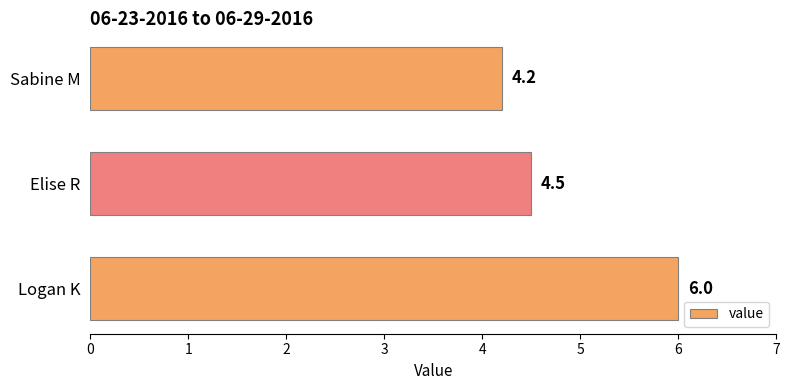

Reading bottom to top, transcribe all the data shown in this chart.

Logan K=6.0	Elise R=4.5	Sabine M=4.2